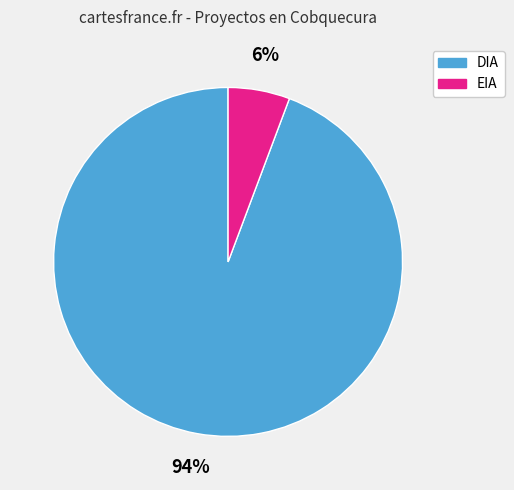

To the nearest percent, what is the combined percentage of DIA and EIA?

100%